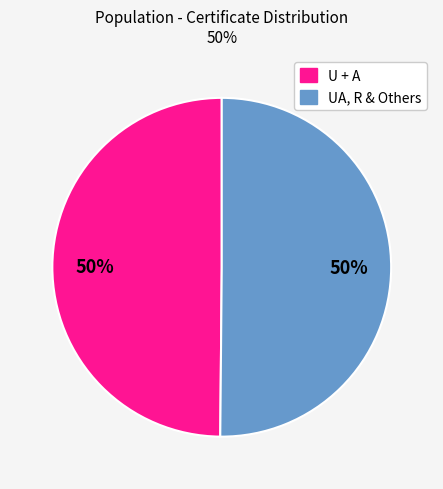

Count the number of slices in the pie.

2